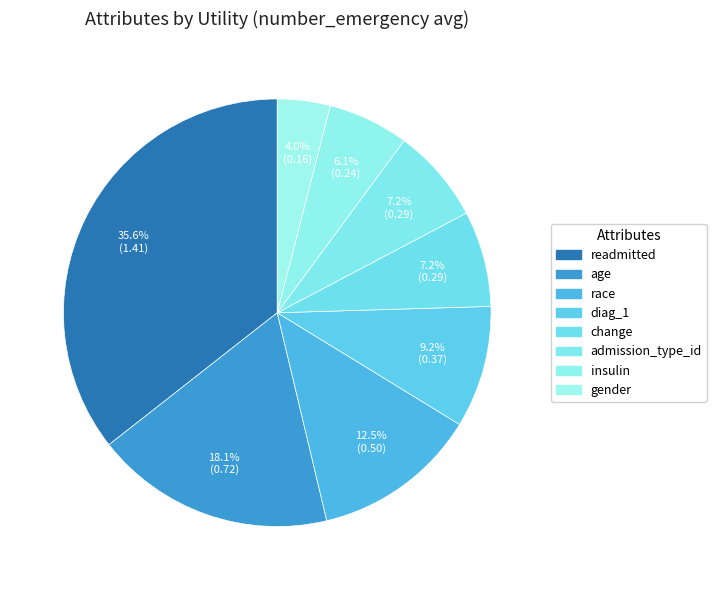

What is the smallest slice in the pie chart?

gender